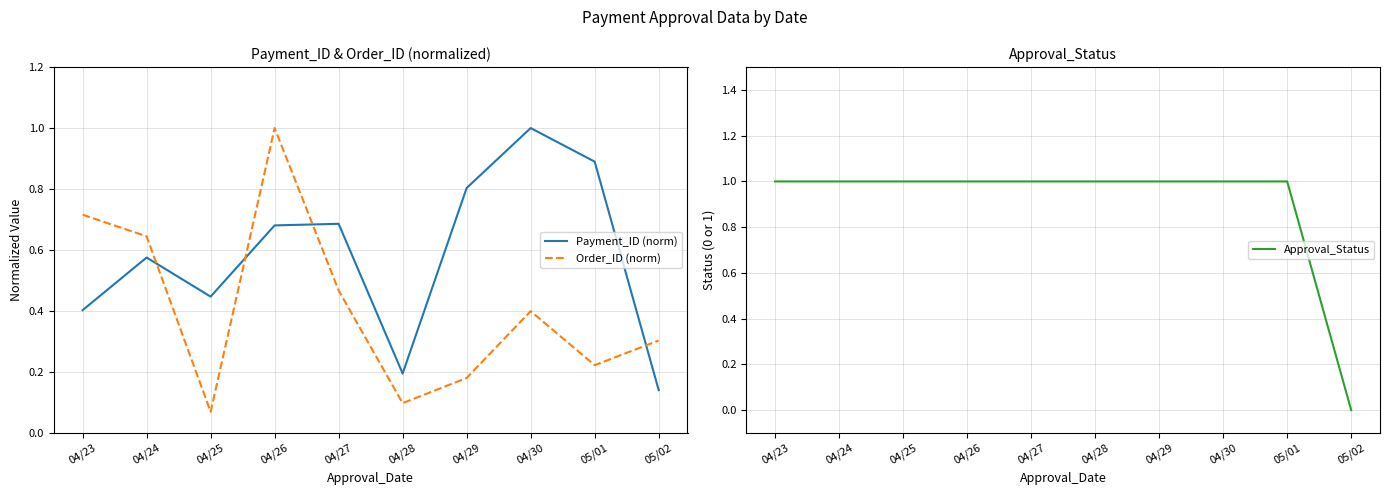

Rank the series at 04/27 from lowest to highest value.

Order_ID (norm), Payment_ID (norm), Approval_Status